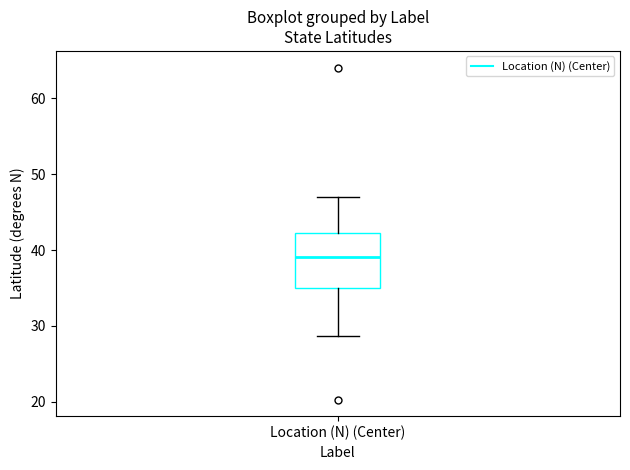

Where does the median line of the box for Location (N) (Center) sit on the y-axis? The values are not printed on the chart, so give them approximately, as read against the axis.

39